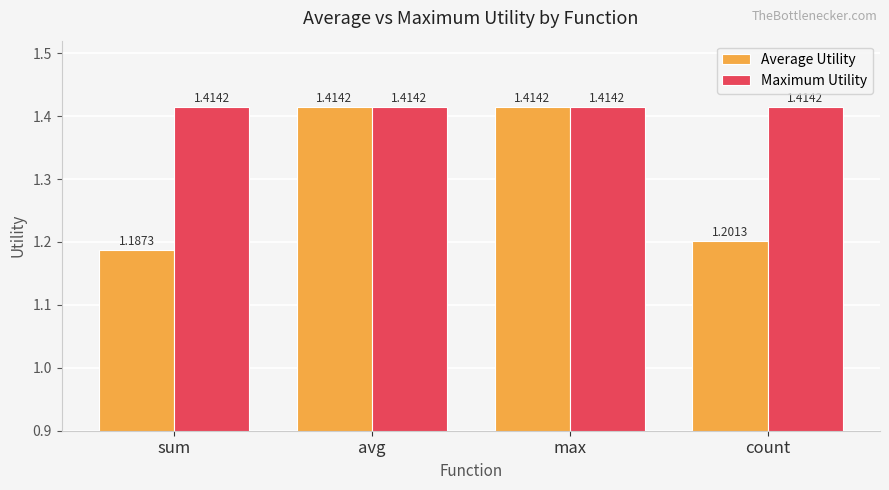

True or false: Average Utility has a value of 1.2 at sum.

True